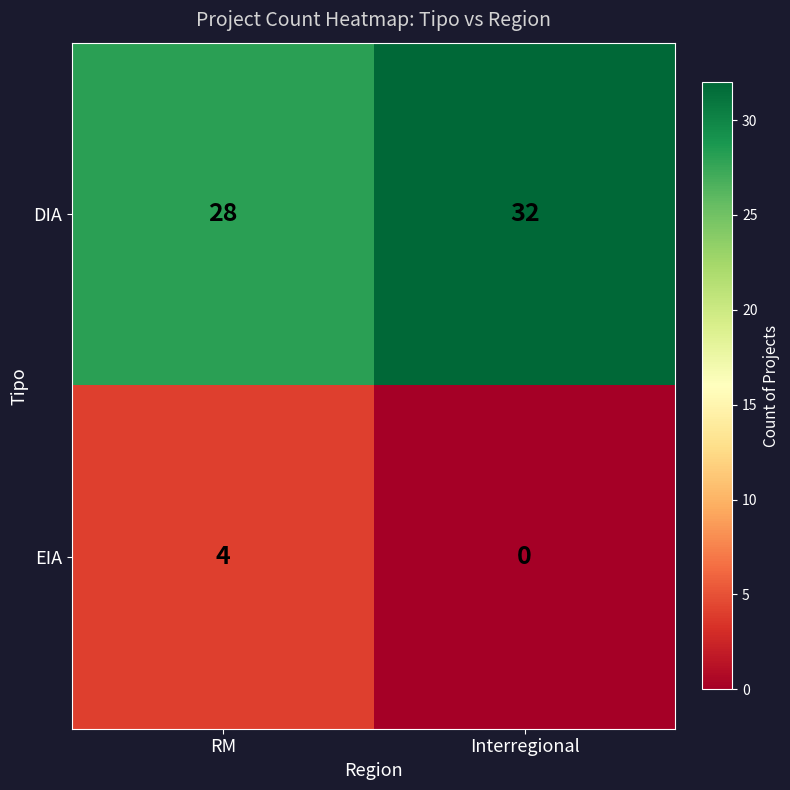

Is it true that EIA equals 0 at Interregional?

True